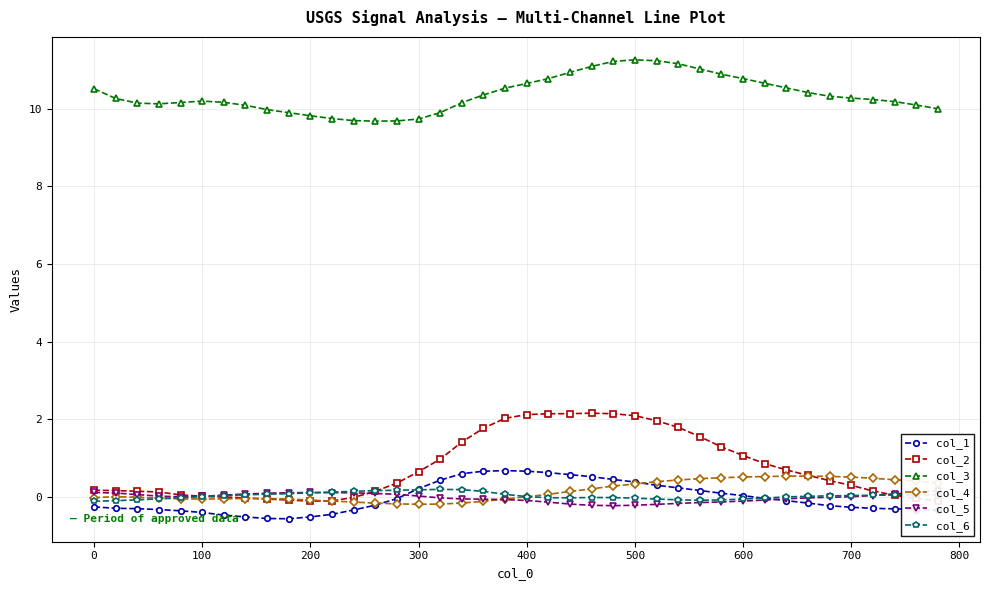

List the series in order of their peak value, lowest first.

col_5, col_6, col_4, col_1, col_2, col_3